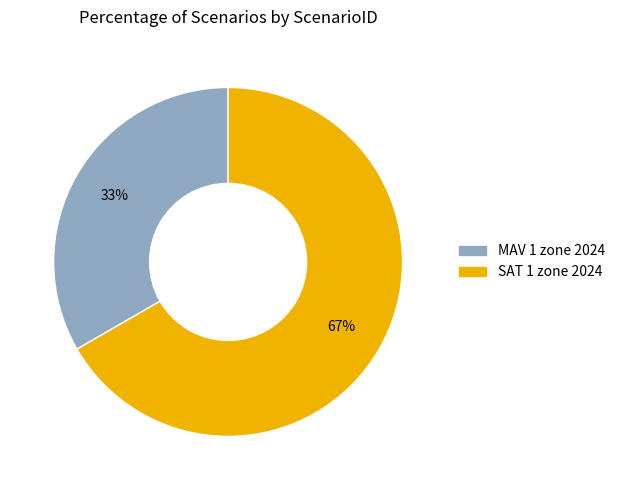

Combined, do MAV 1 zone 2024 and SAT 1 zone 2024 account for over 50%?

Yes